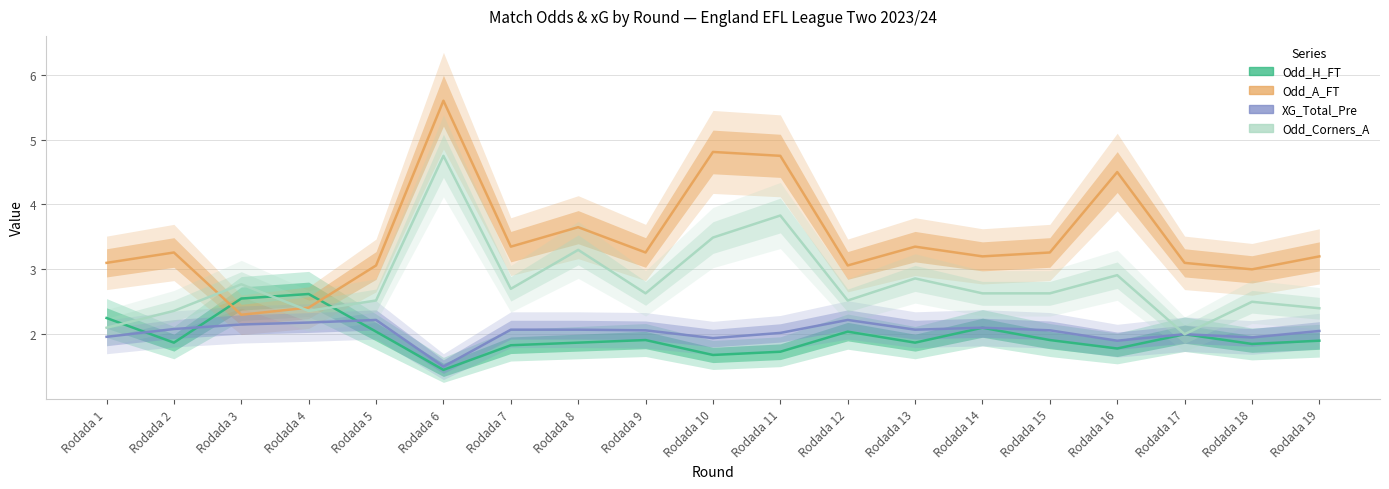

At which label is Odd_H_FT closest to 2?

Rodada 17